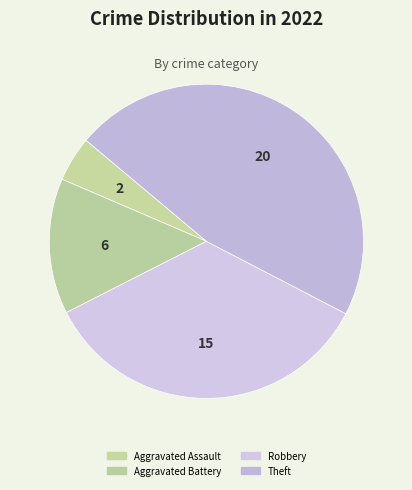

Count the number of slices in the pie.

4